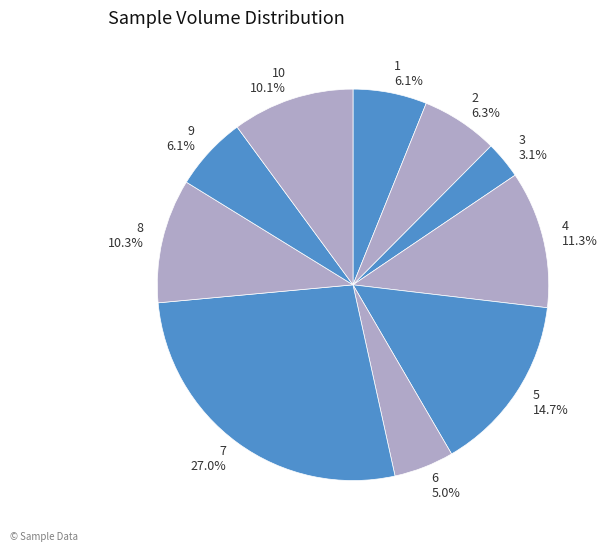

Is there any slice that represents more than half of the pie?

No